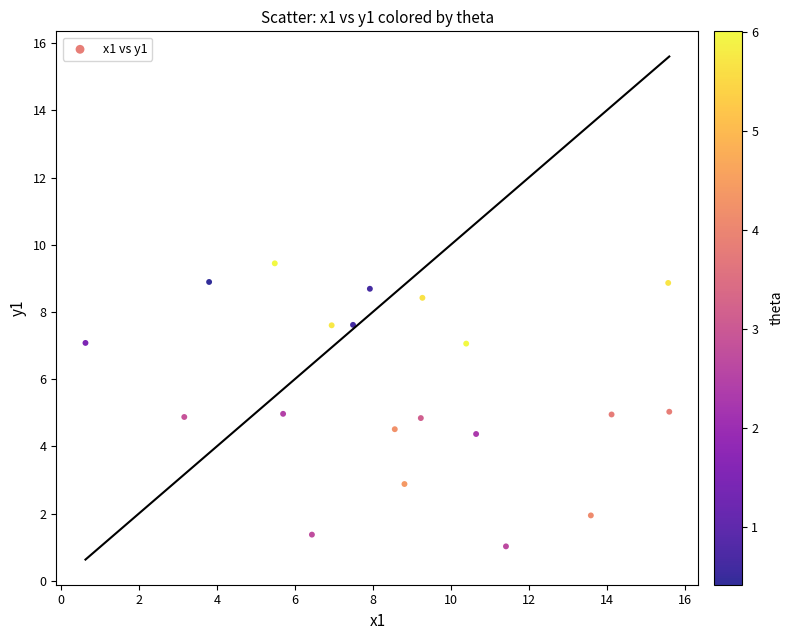

What is the range of X values (max minus min)?

15.0